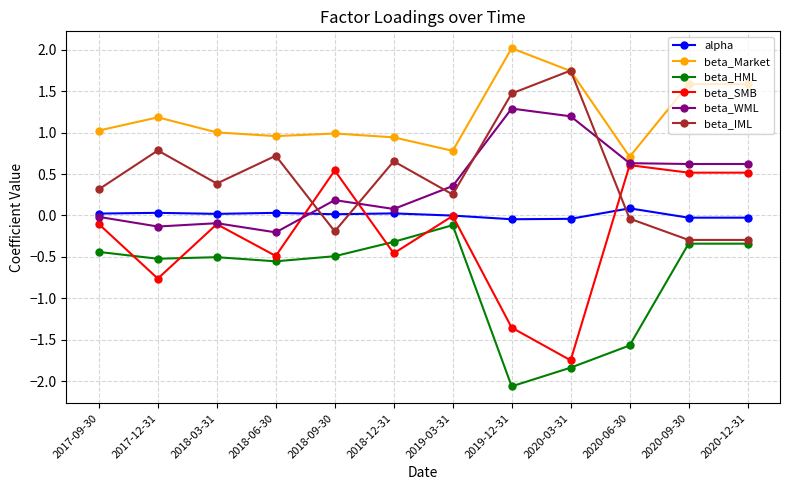

What is the value of the beta_SMB point at the 6th from the left?

-0.5